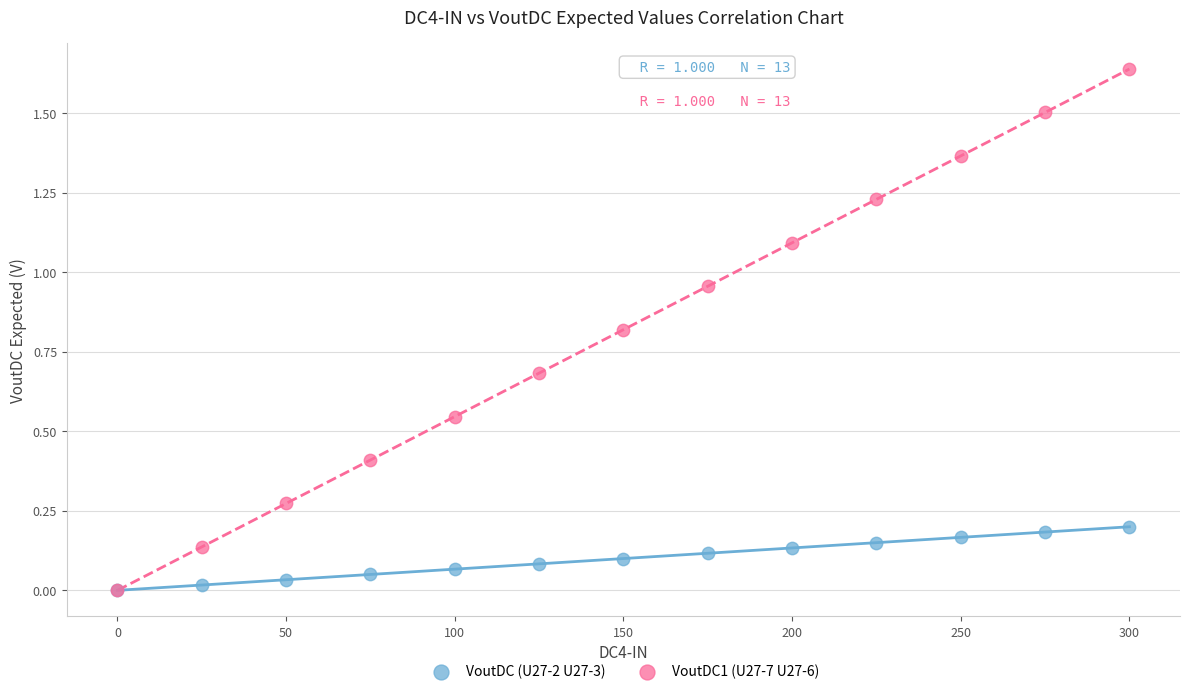

Which series has the largest Y range (max minus min)?

VoutDC1 (U27-7 U27-6)